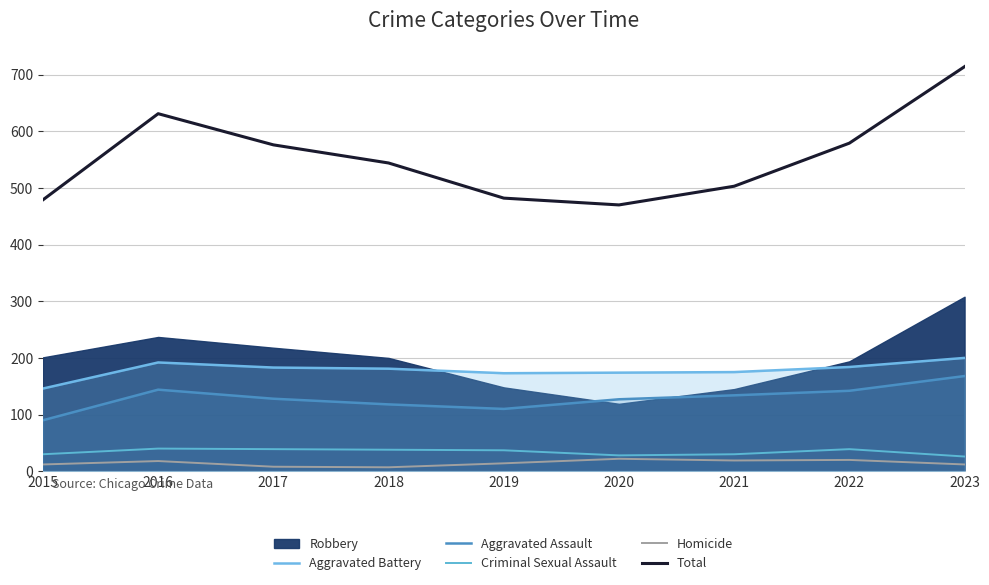

Where is the first local maximum for Total?

2016